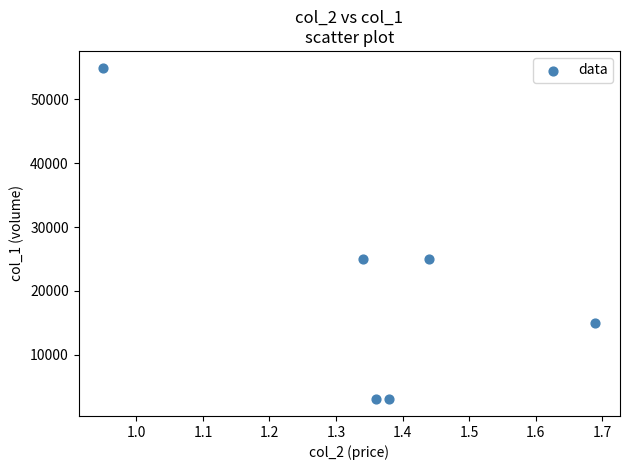

What is the average Y value?

21000